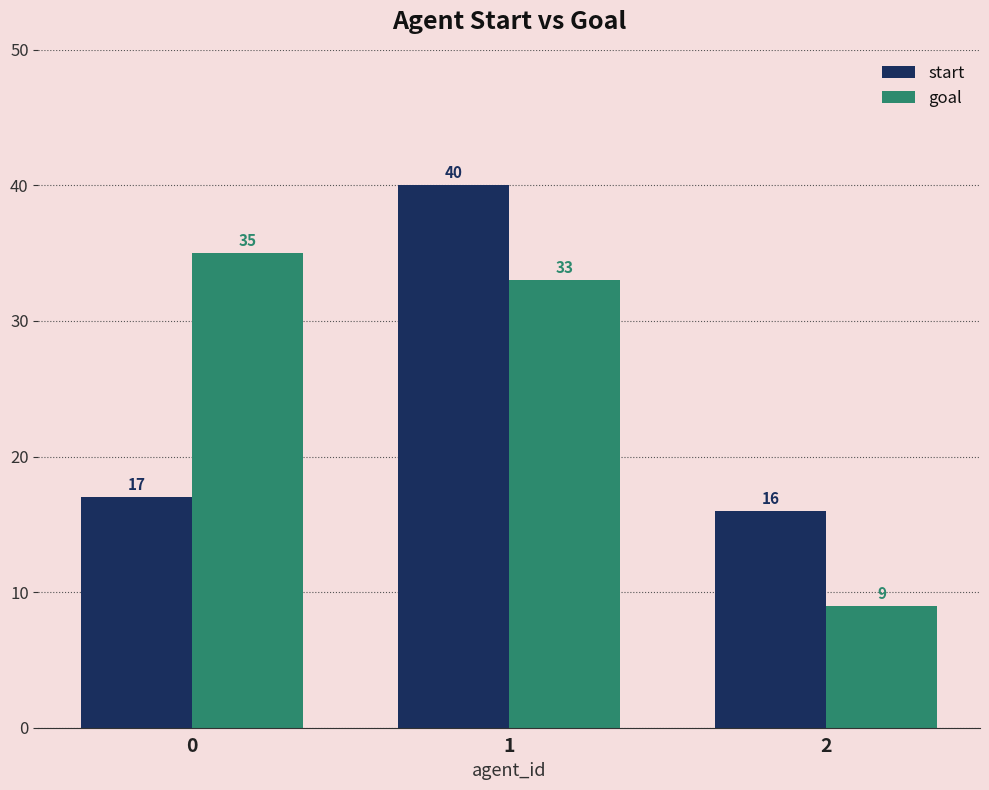

Reading right to left, what are all the values shown in this chart?

start: 2=16	1=40	0=17
goal: 2=9	1=33	0=35